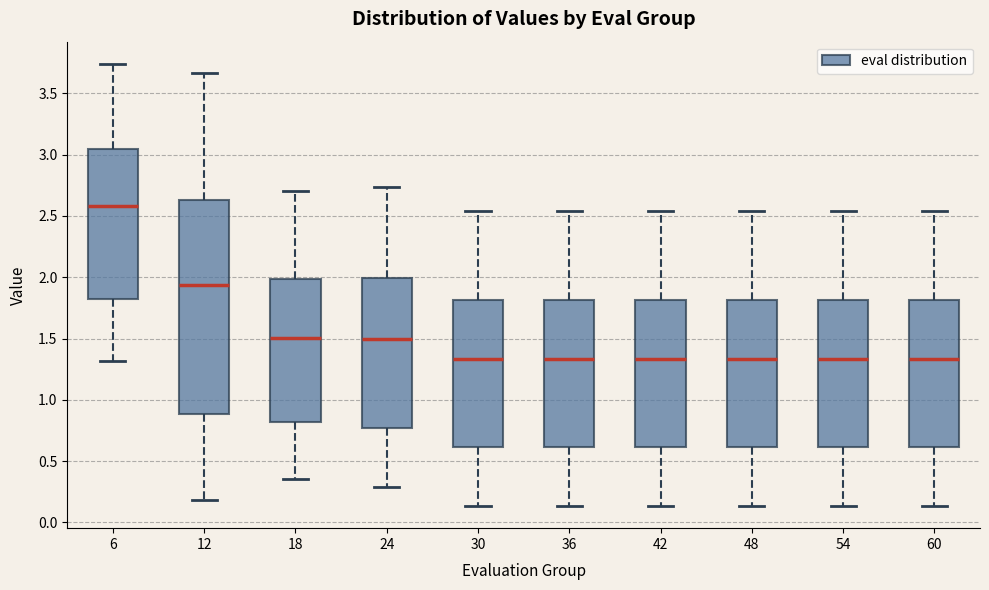

Where is the upper edge of the box at x = 24 on the y-axis? The values are not printed on the chart, so give them approximately, as read against the axis.

2.00